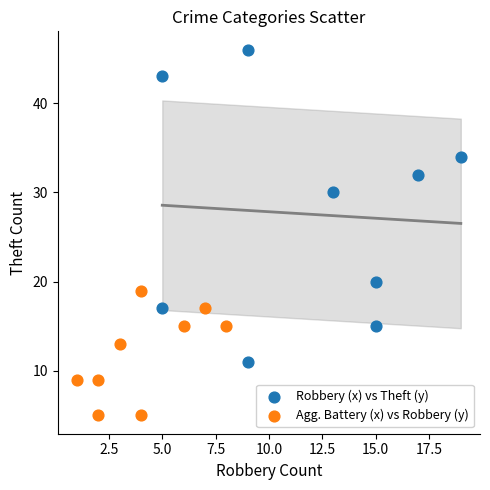

What are all the series names shown in the legend?

Robbery (x) vs Theft (y), Agg. Battery (x) vs Robbery (y)